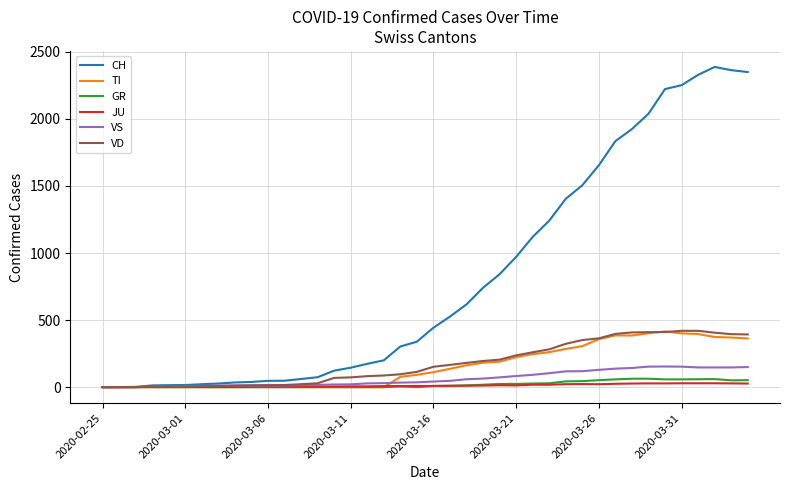

Which series has the largest total across all categories?

CH